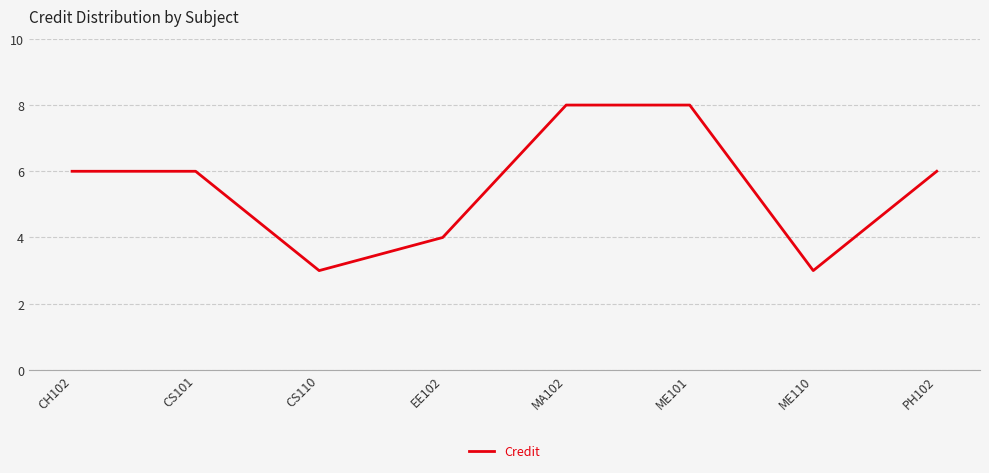

How many values are between 4 and 8?

6